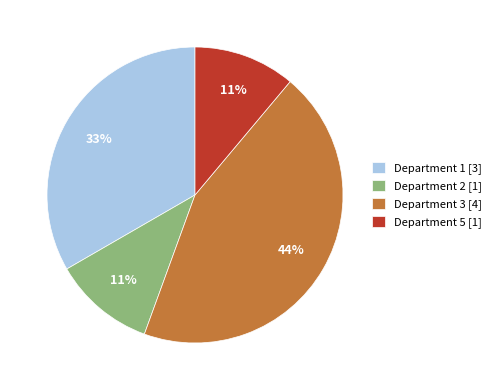

How many segments does this pie chart have?

4